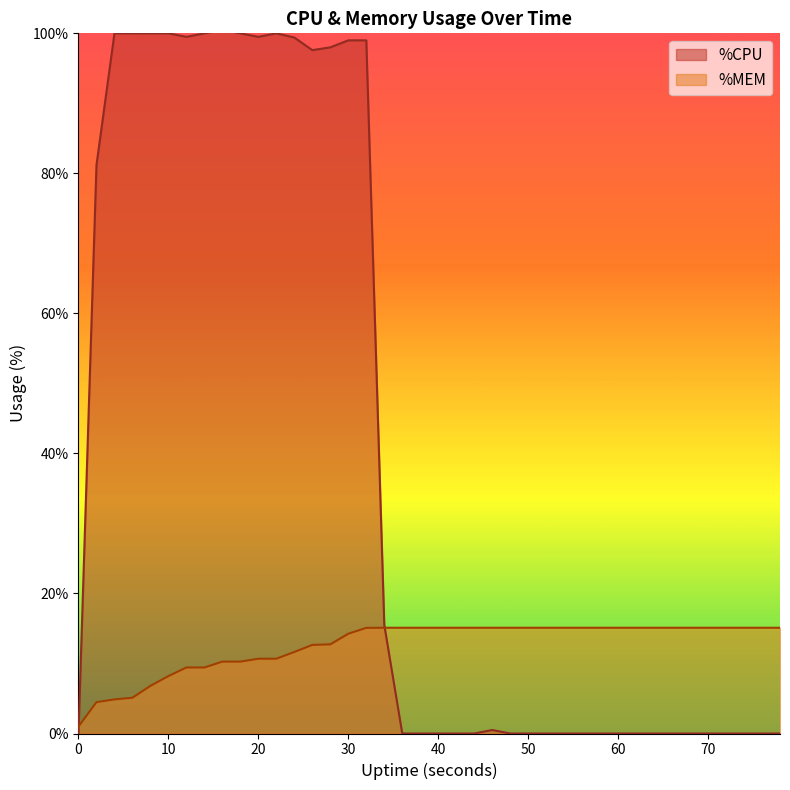

The %CPU series shows 155.2 at 50. True or false?

False